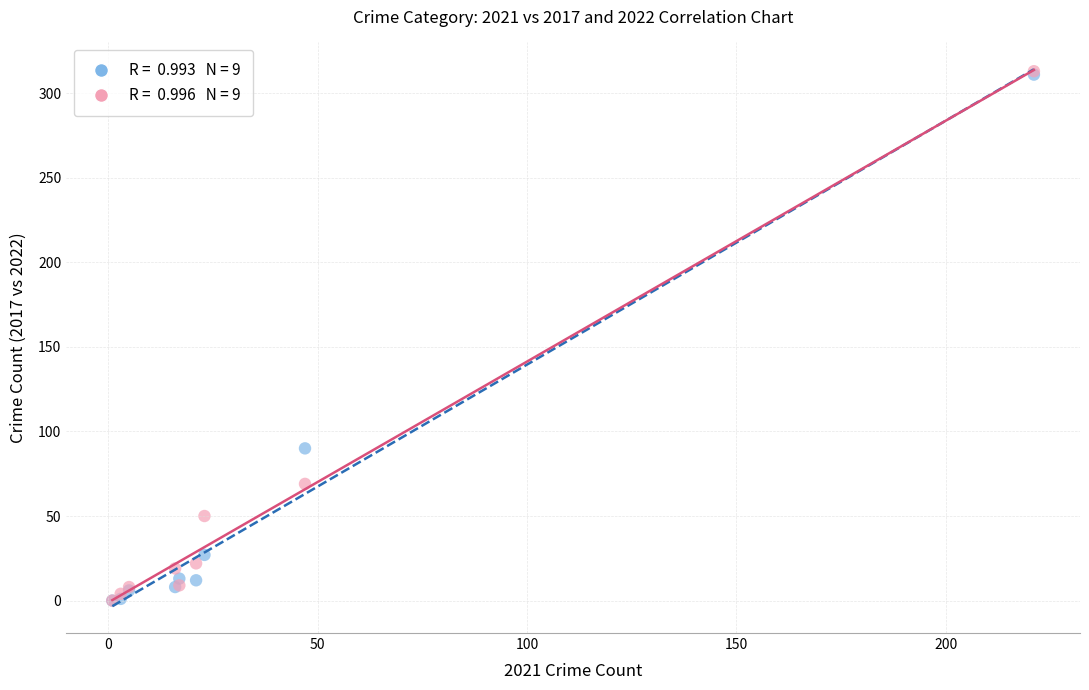

Across all series, what Y value is closest to 156?

90